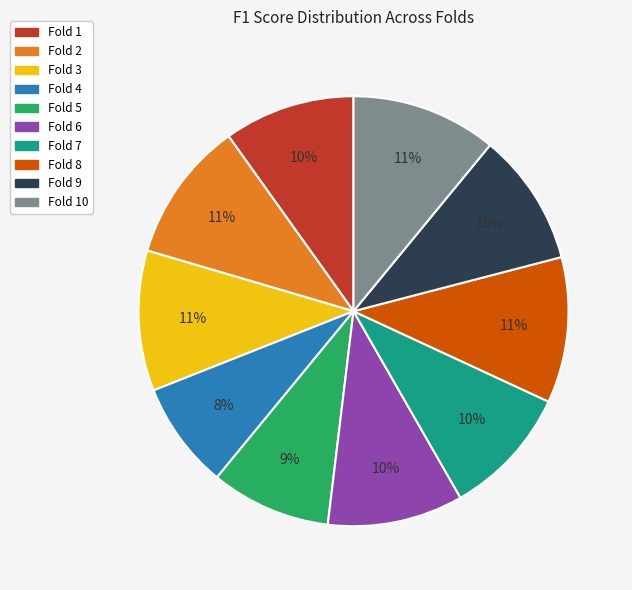

Is there any slice that represents more than half of the pie?

No